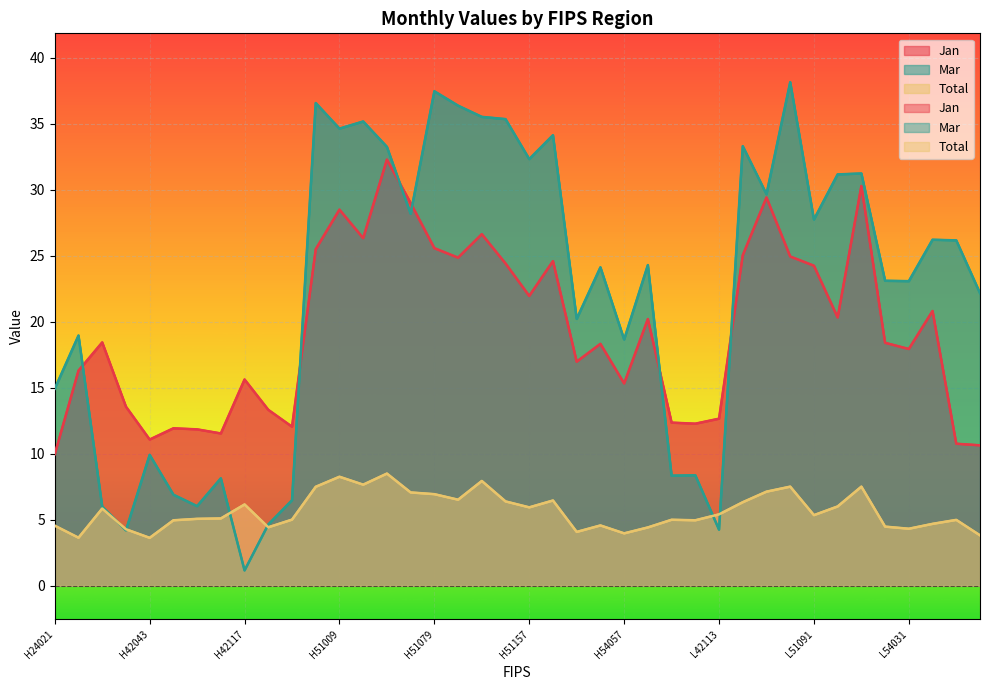

How many intersections are there between Jan and Mar?

6